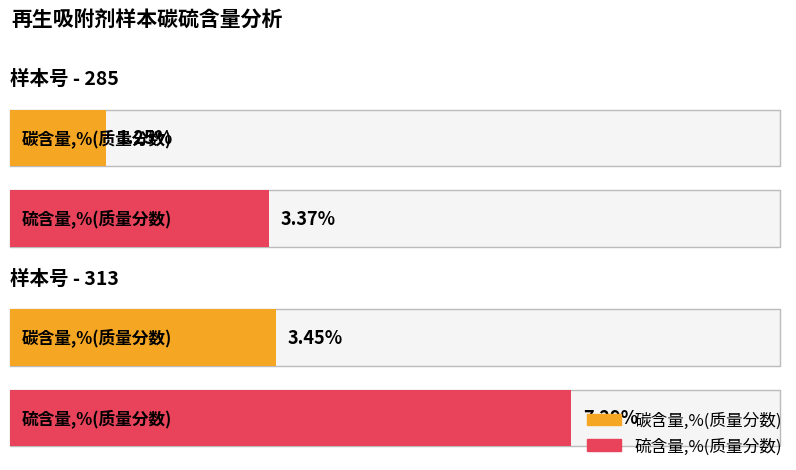

How many groups of bars are there?

2